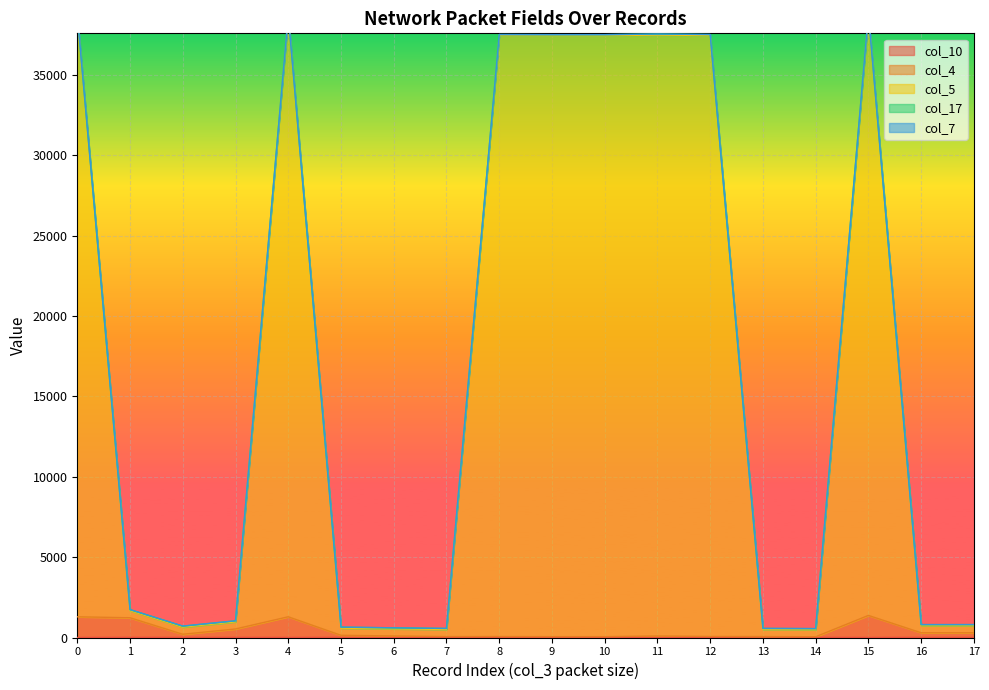

Rank the categories by col_10 value from highest to lowest.

13, 8, 14, 1, 2, 3, 5, 6, 12, 16, 17, 4, 7, 9, 10, 11, 0, 15